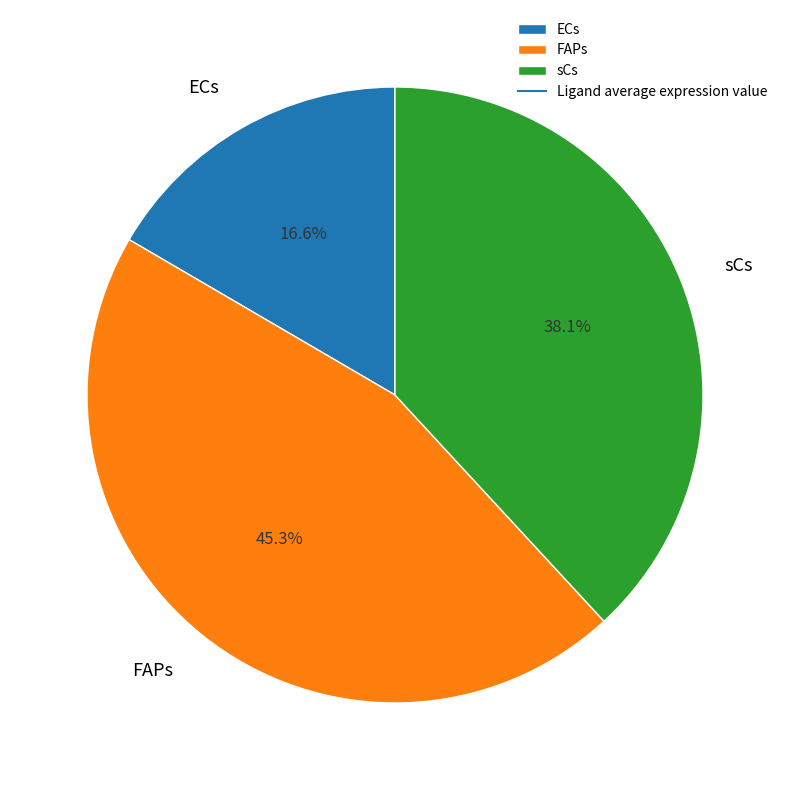

To the nearest percent, what is the average slice percentage?

33%